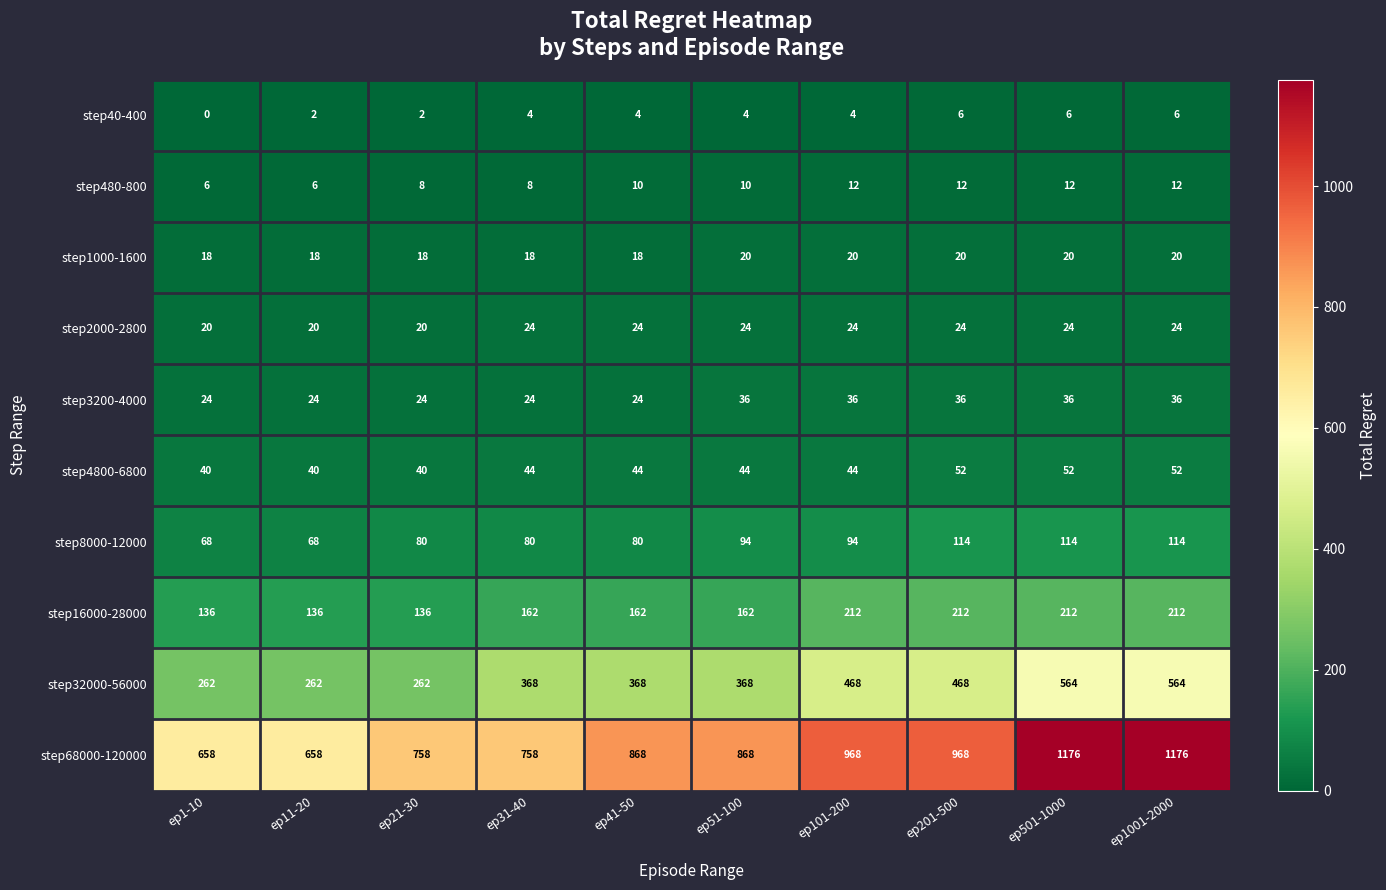

Rank the series at ep1001-2000 from highest to lowest value.

step68000-120000, step32000-56000, step16000-28000, step8000-12000, step4800-6800, step3200-4000, step2000-2800, step1000-1600, step480-800, step40-400